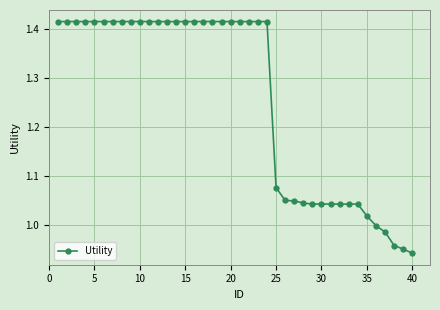

Does the chart display data point markers on the line(s)?

Yes